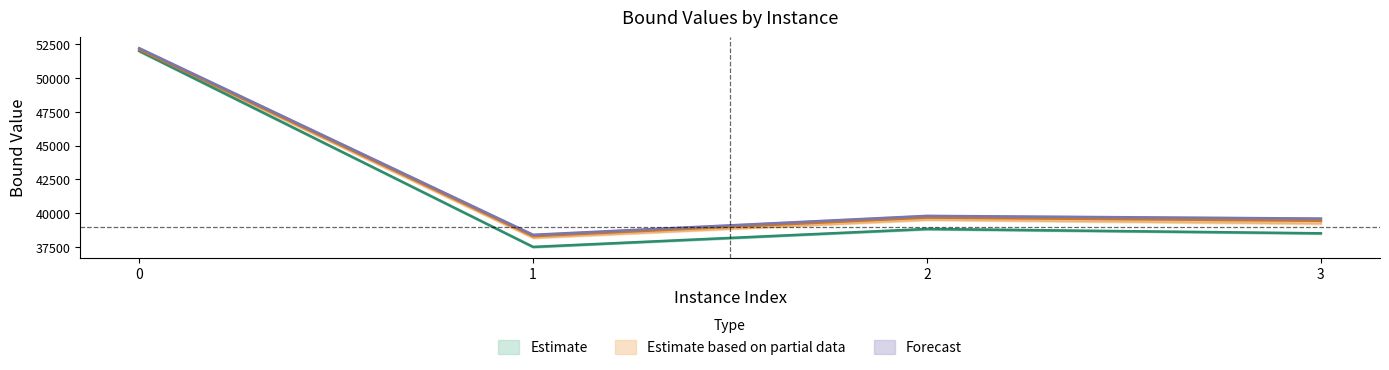

At how many categories does at least one series exceed 48738?

1